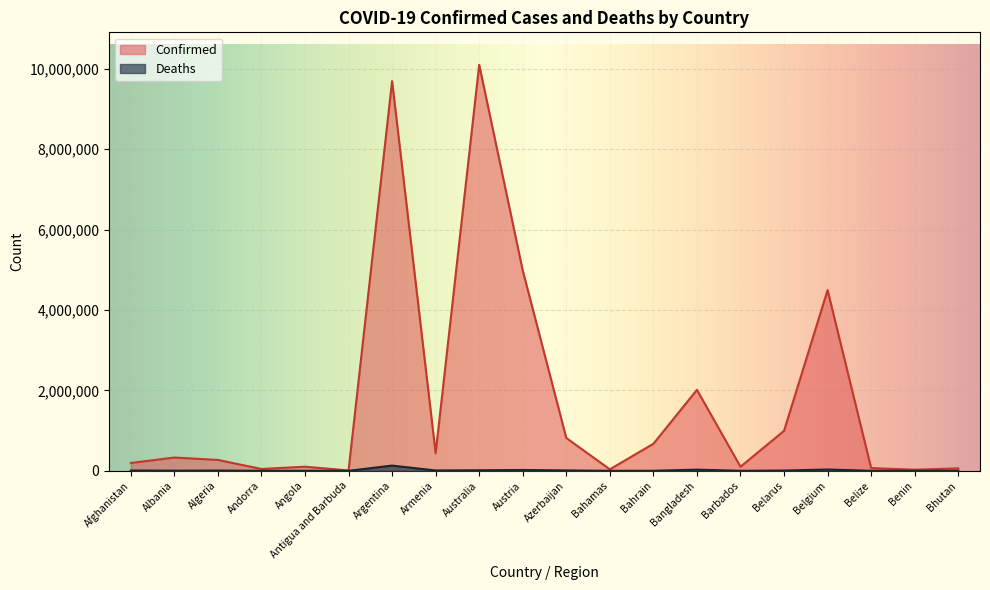

Between Bahrain and Bangladesh, which series saw the biggest shift?

Confirmed